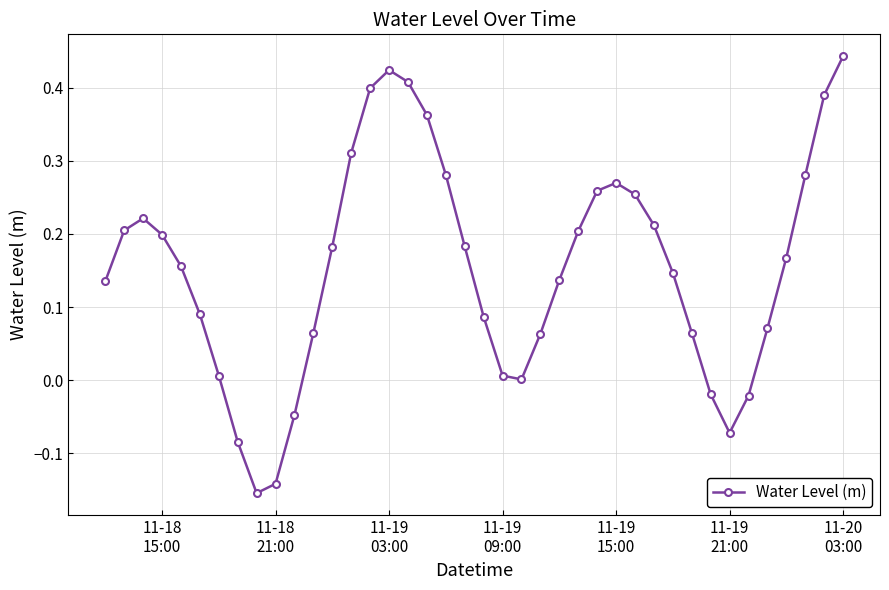

How many lines are shown in the chart?

1